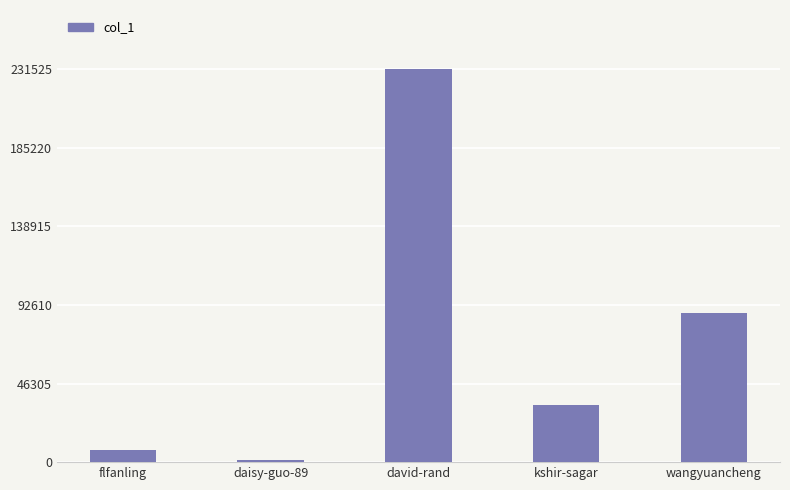

What is the sum of all values?

361725